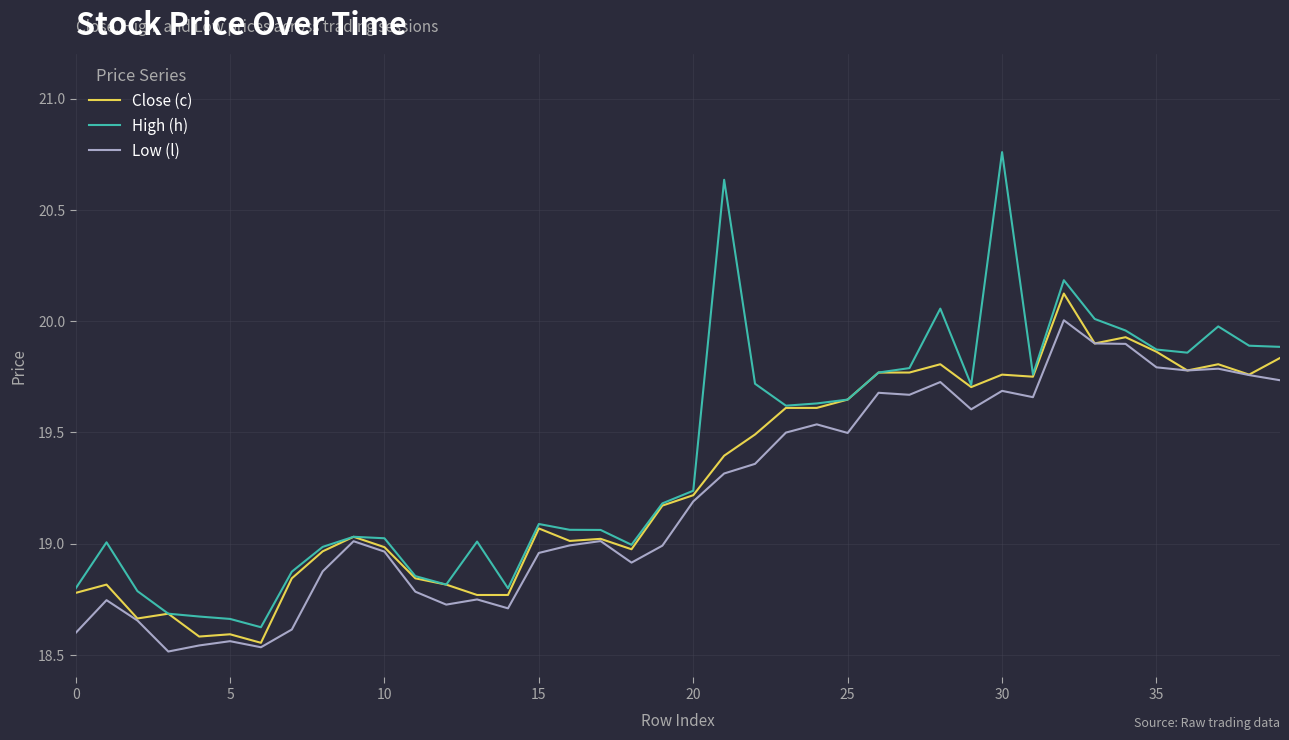

List the series in order of their peak value, lowest first.

Low (l), Close (c), High (h)